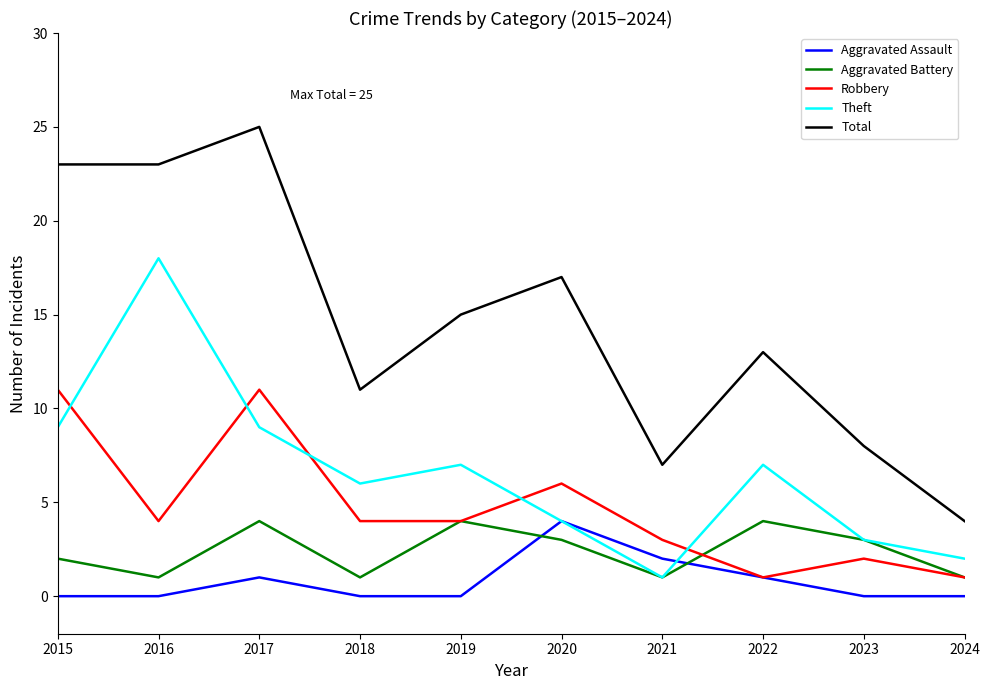

In Theft, how many points are higher than both neighbors (excluding endpoints)?

3